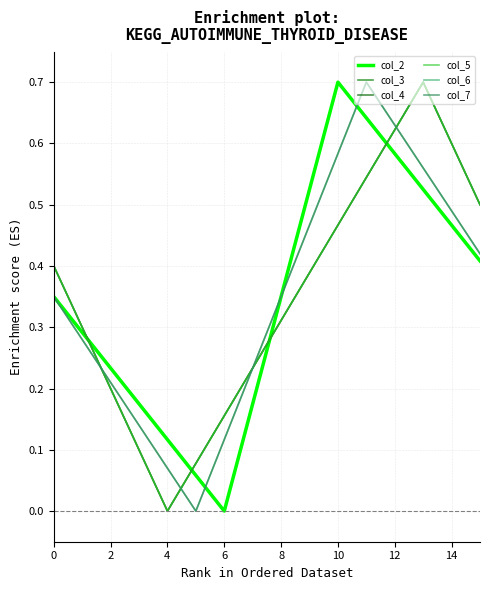

Is this an area chart (filled region under the line)?

No